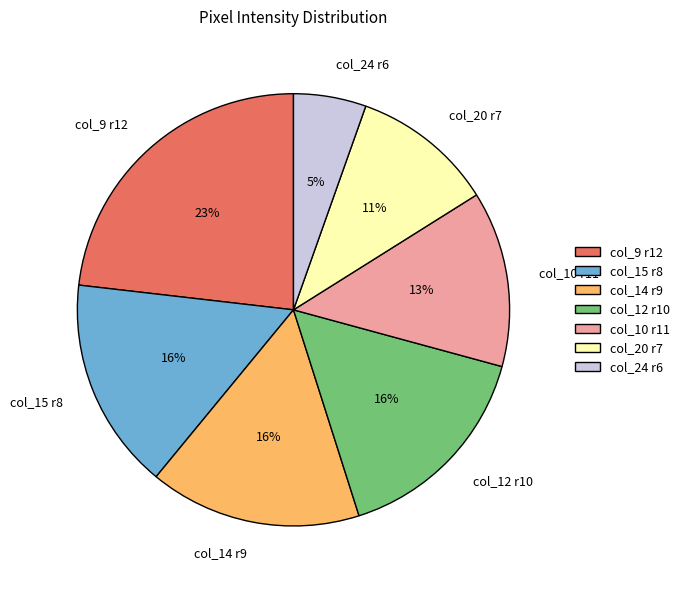

Does any single category account for the majority?

No